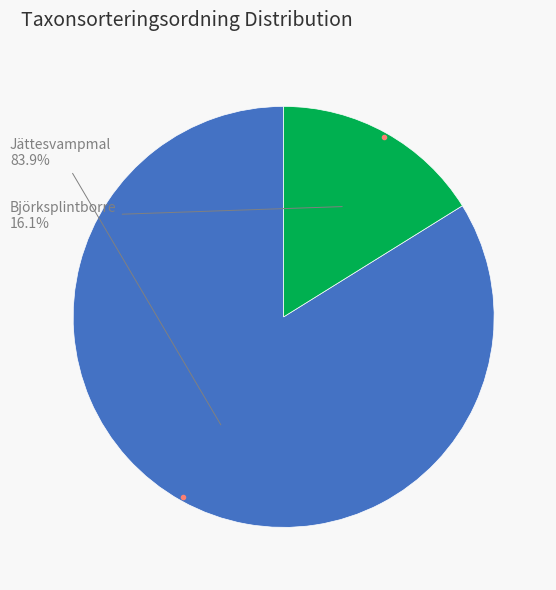

Is there a majority slice in this chart?

Yes